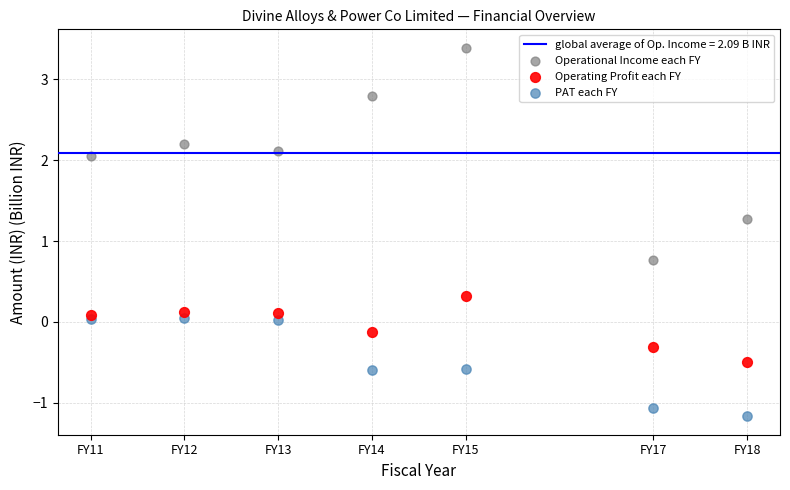

Which series reaches the maximum Y coordinate?

Operational Income each FY